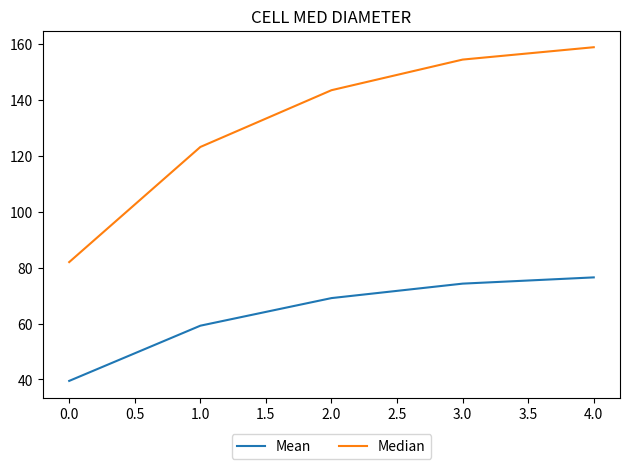

True or false: Mean and Median intersect in this chart.

False